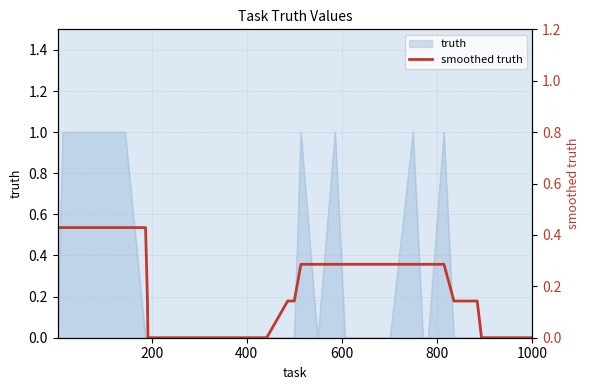

Count the values in the range 0 to 1.

40